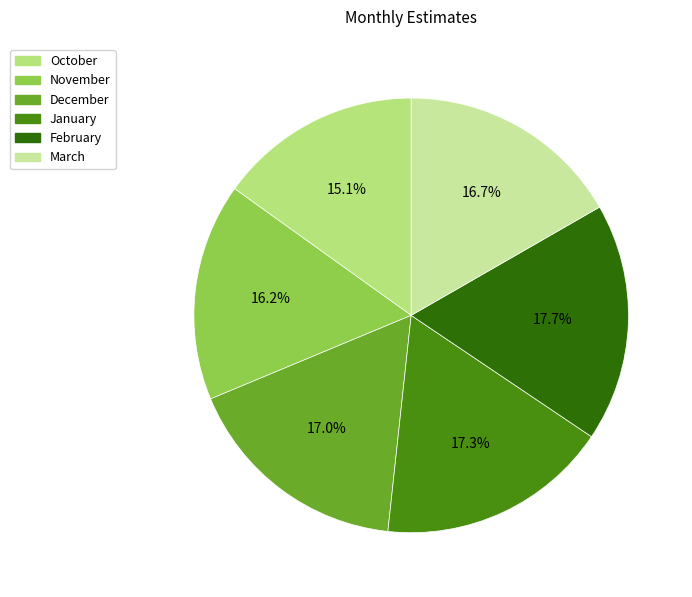

Between February and October, which is larger?

February